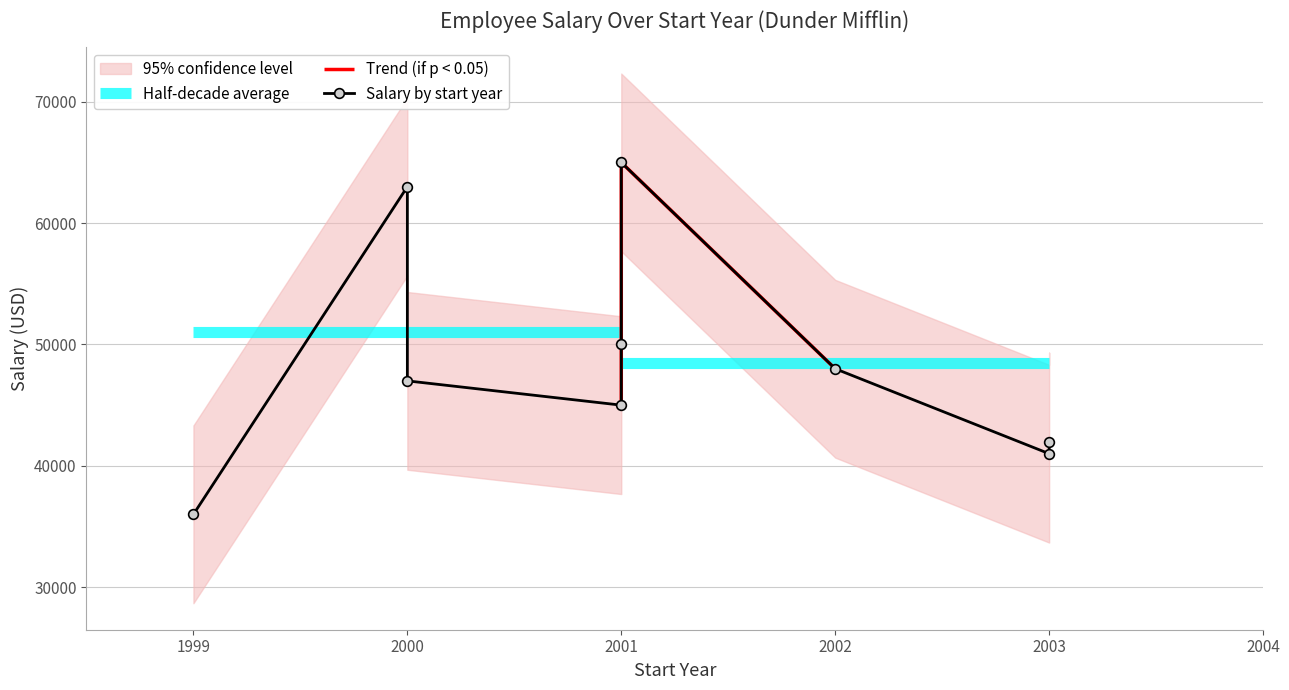

Rank the categories by value from highest to lowest.

2001, 2000, 2001, 2002, 2000, 2001, 2003, 2003, 1999